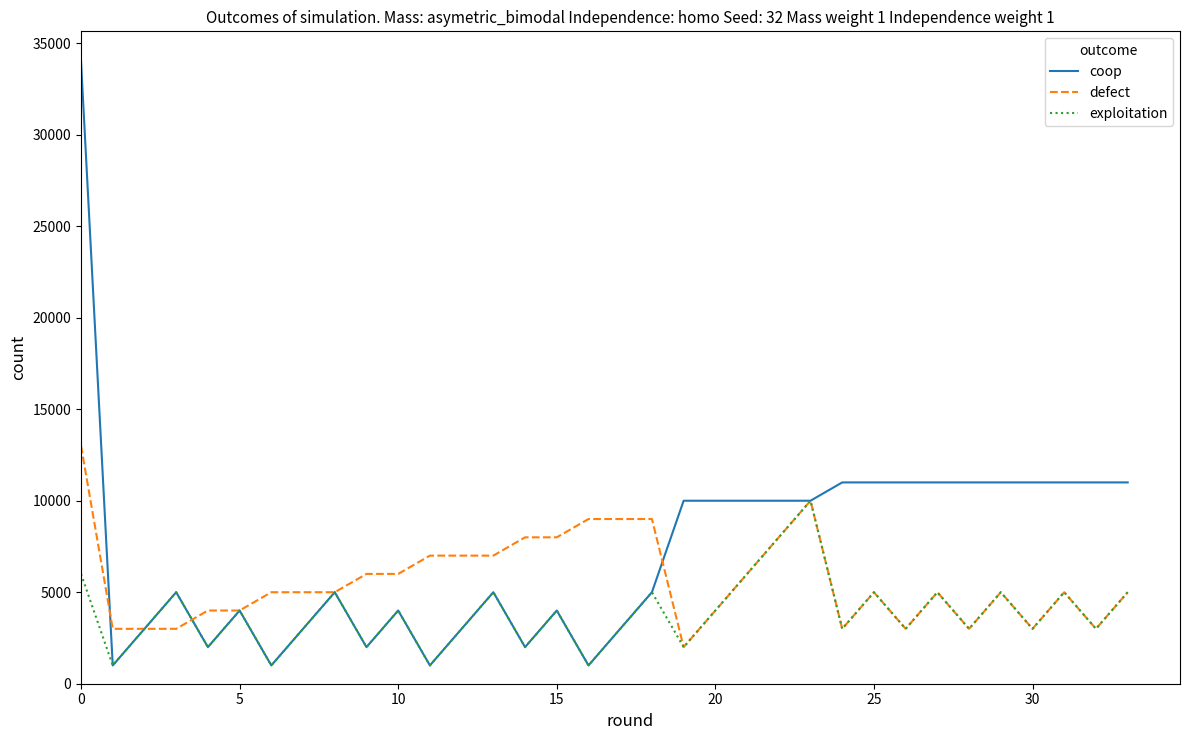

Which series has the largest total across all categories?

coop